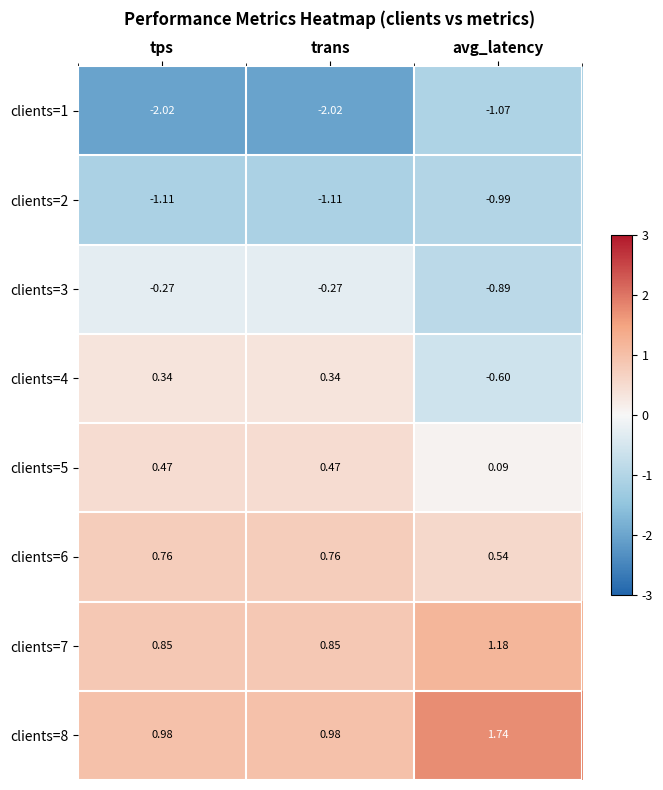

Is the value of clients=5 at avg_latency greater than the value of clients=7 at tps?

No